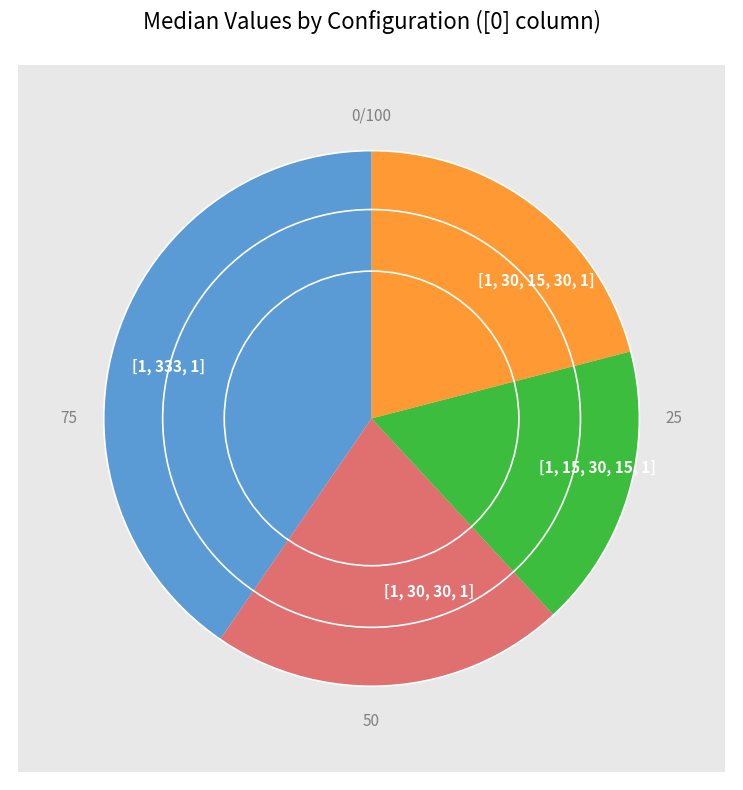

How much of the chart is everything except [1, 333, 1]?

59.6%